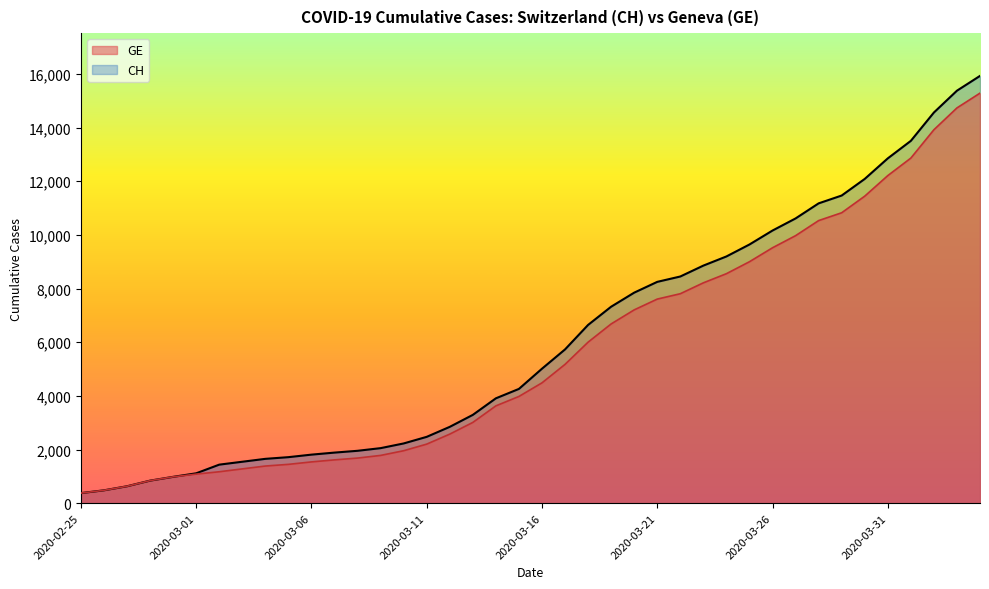

How many distinct data groups are displayed?

2